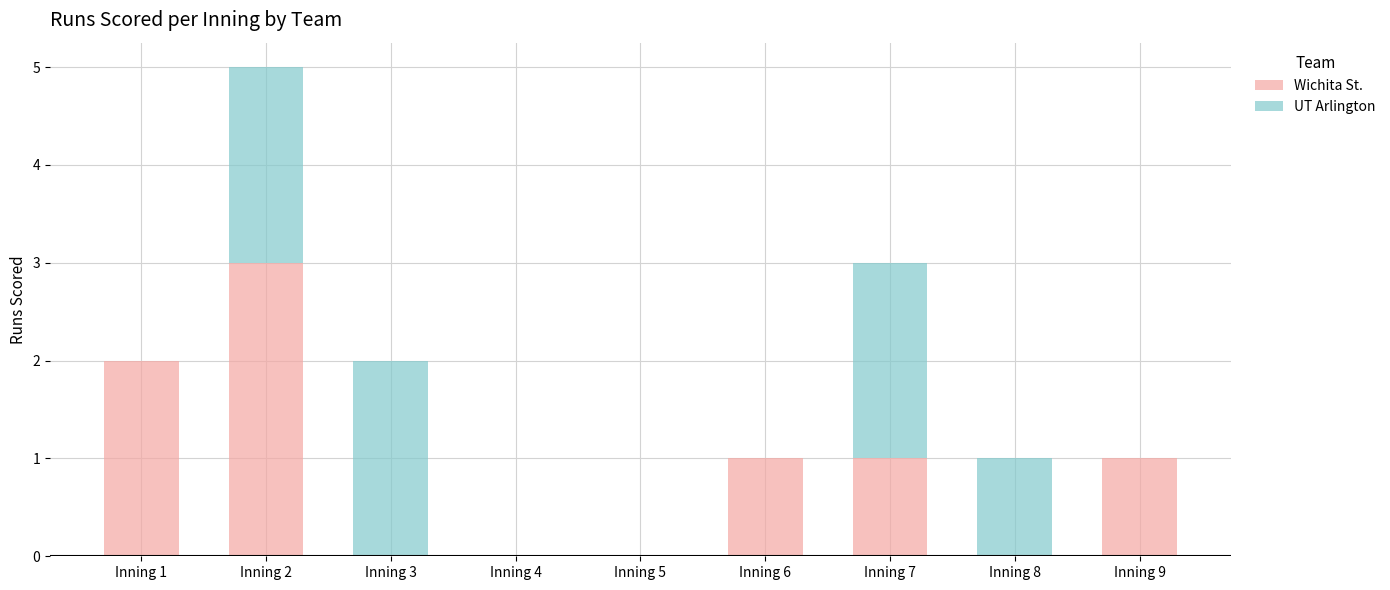

Are the bars horizontal?

No